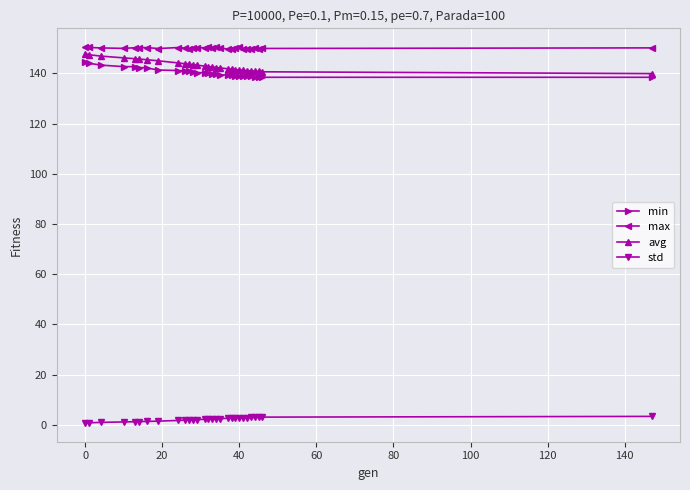

Which series has the largest total across all categories?

max